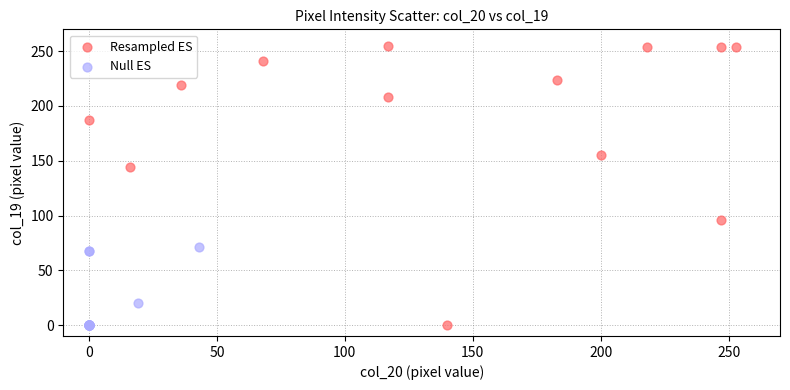

What are all the series names shown in the legend?

Resampled ES, Null ES